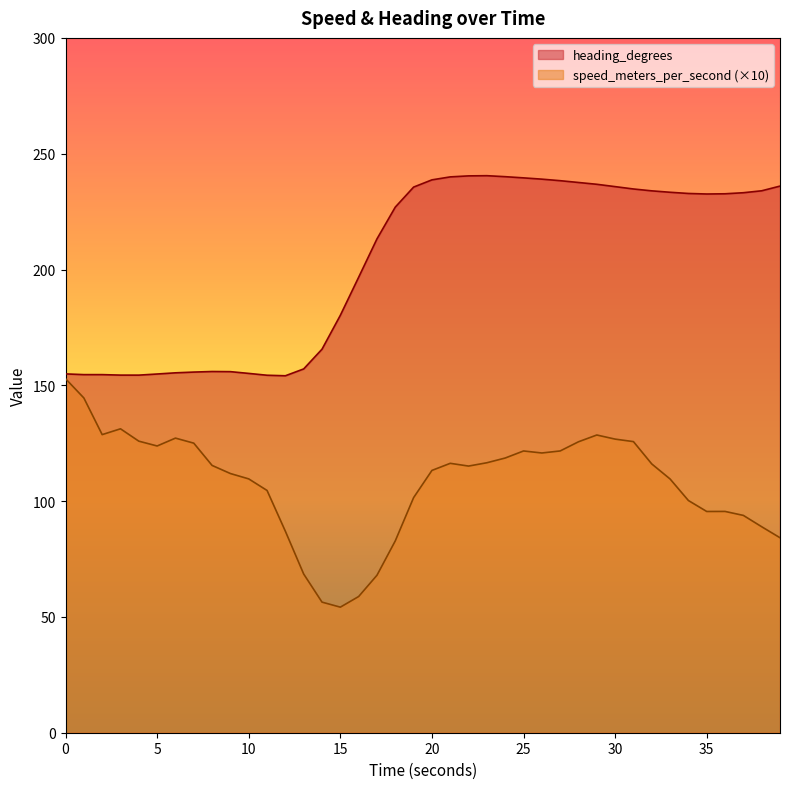

At which category does the chart reach its peak across all series?

23.000041485